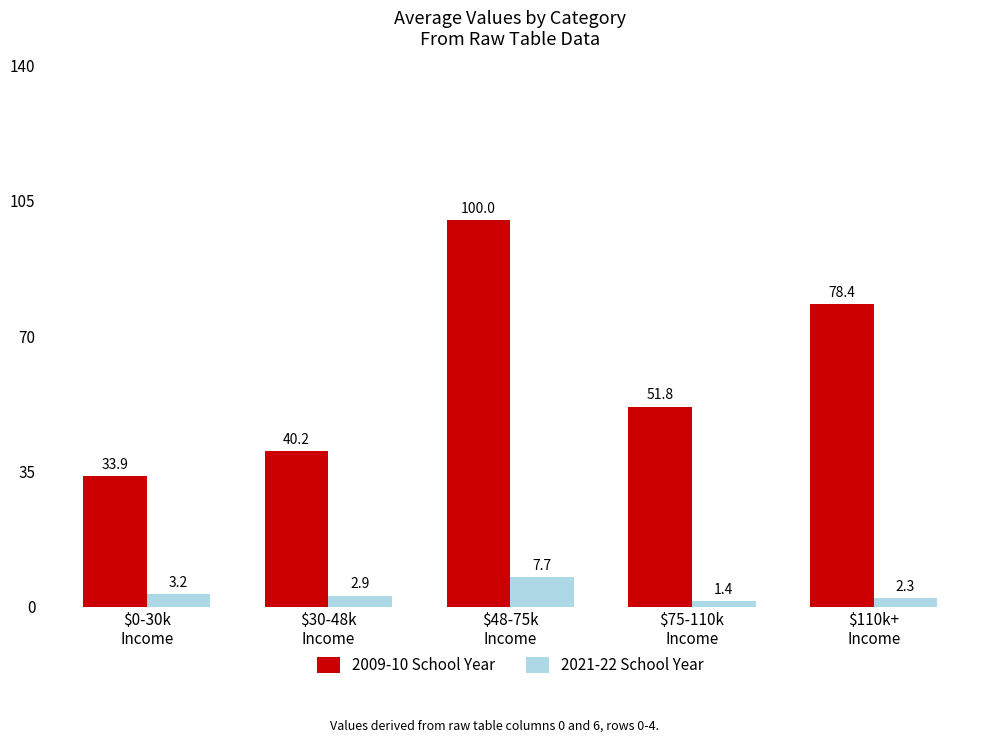

How many values in the 2009-10 School Year series exceed 51?

3